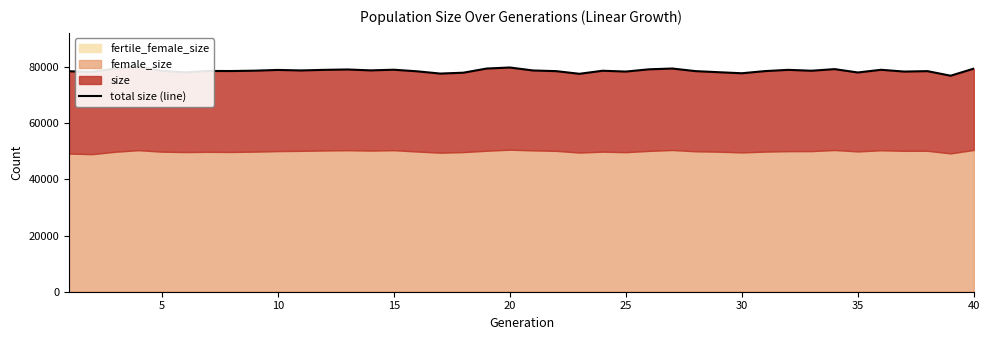

What is the sum of all values?

3147674